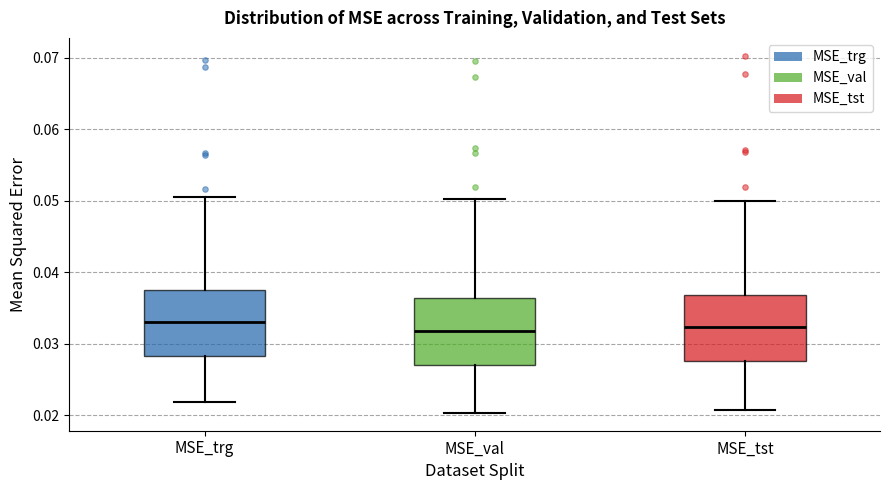

Where is the lower edge of the box for MSE_trg on the y-axis? The values are not printed on the chart, so give them approximately, as read against the axis.

0.028